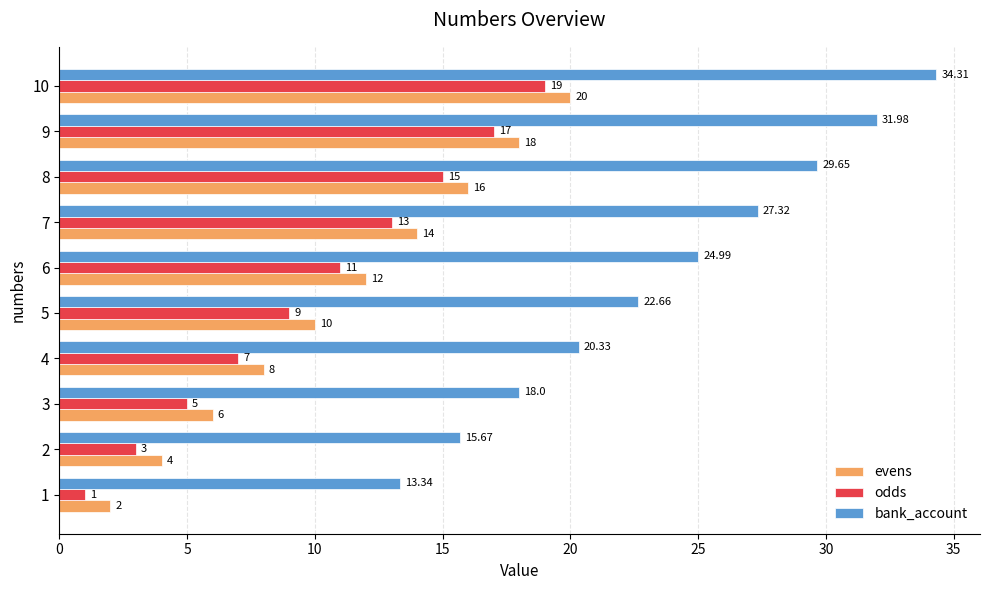

What is the lowest value of the evens series?

2.0